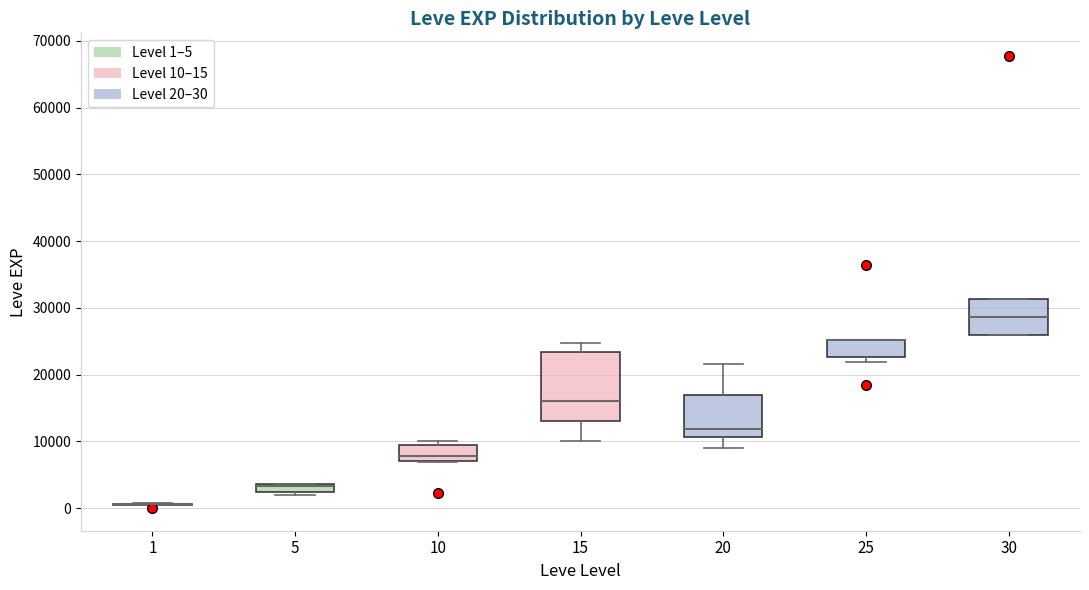

Which box is the tallest, from its lower edge to its upper edge?

15